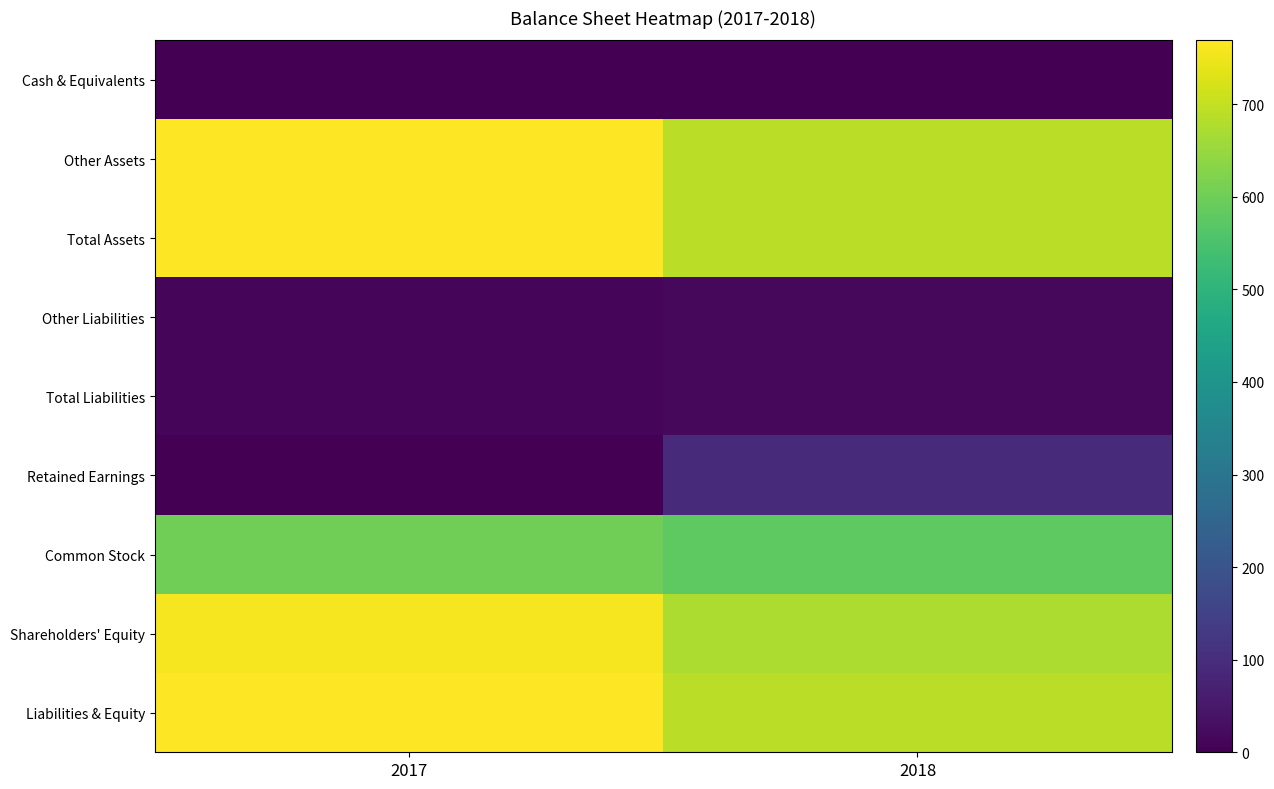

Reading left to right, what are all the values shown in this chart?

Cash & Equivalents: 2017=0	2018=0
Other Assets: 2017=769	2018=690
Total Assets: 2017=769	2018=690
Other Liabilities: 2017=11	2018=16
Total Liabilities: 2017=11	2018=16
Retained Earnings: 2017=0	2018=96
Common Stock: 2017=602	2018=578
Shareholders' Equity: 2017=758	2018=674
Liabilities & Equity: 2017=769	2018=690